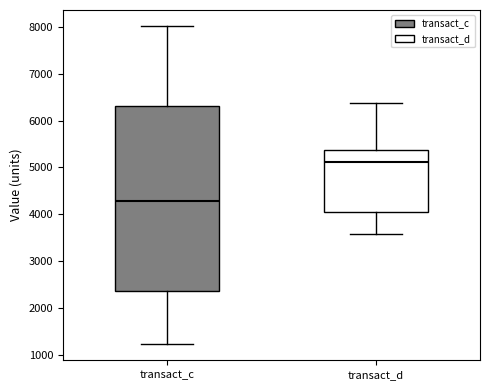

Reading left to right, read every box against the y-axis: the position of its median line, the range the box covers, and the ends of its whiskers. The values are not printed on the chart, so give them approximately, as read against the axis.

transact_c: median 4300, box 2400 to 6300, whiskers 1200 to 8000
transact_d: median 5100, box 4000 to 5400, whiskers 3600 to 6400